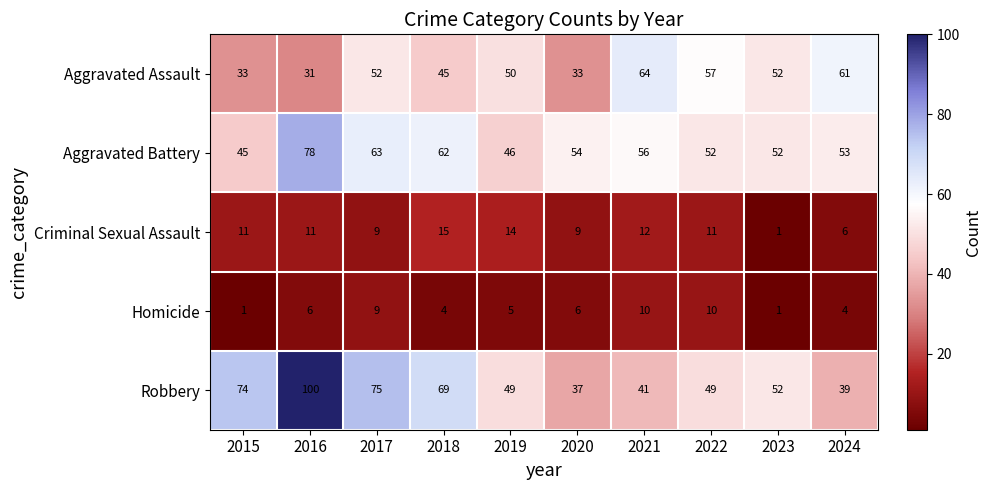

At which label is Robbery closest to 68?

2018